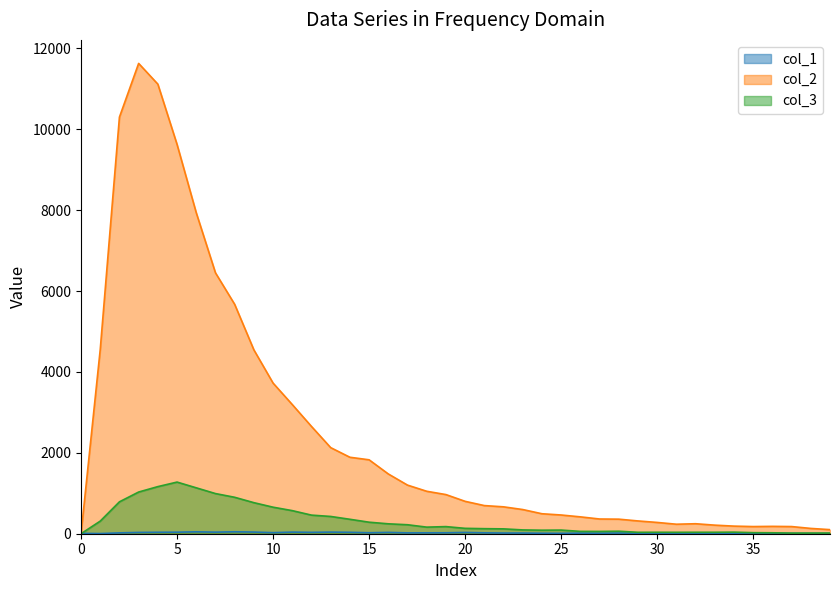

Which series has the widest spread of values?

col_2